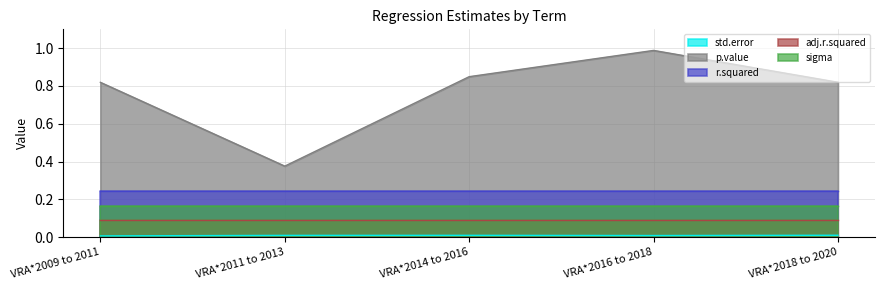

What is the sum of all adj.r.squared values?

0.5